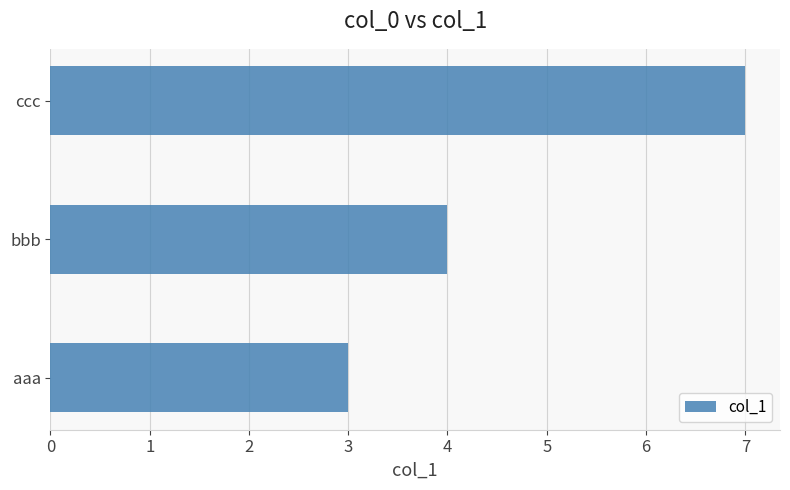

The chart shows a value of 1 at aaa. True or false?

False